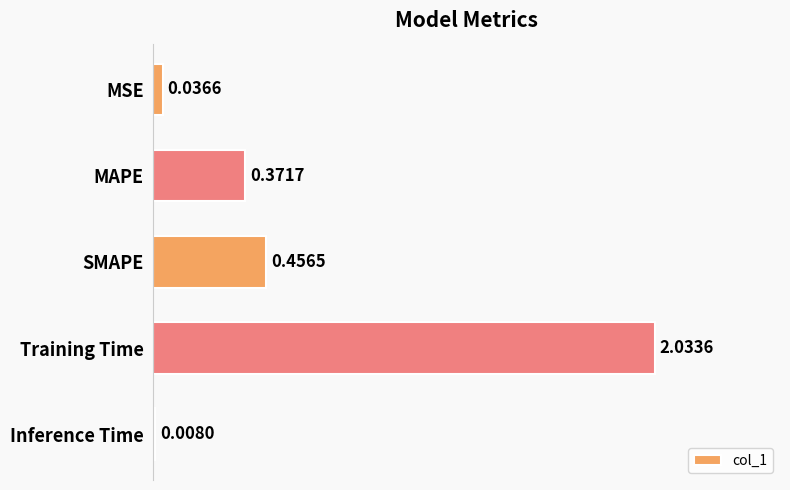

Which category has the lowest value across all series?

Inference Time